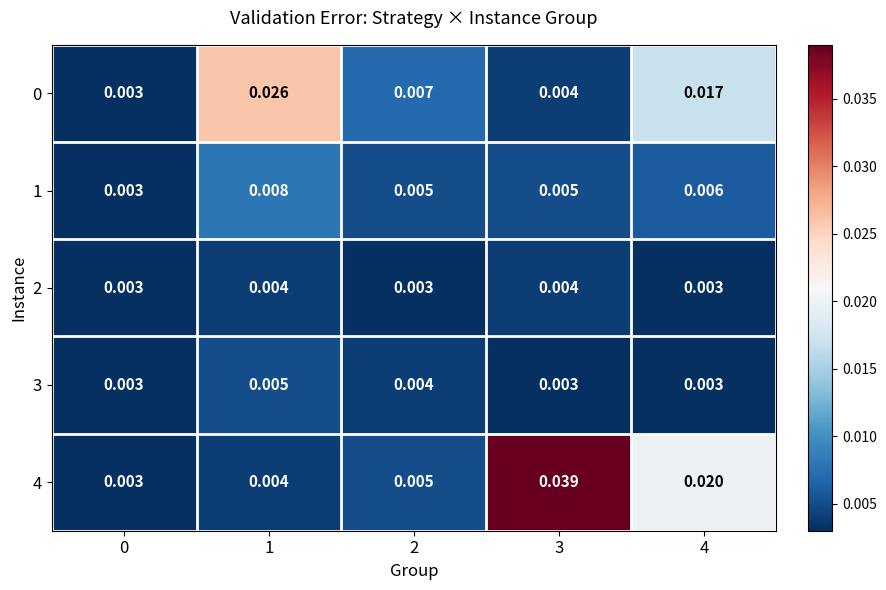

Is the value of 1 at 2 greater than the value of 2 at 3?

Yes